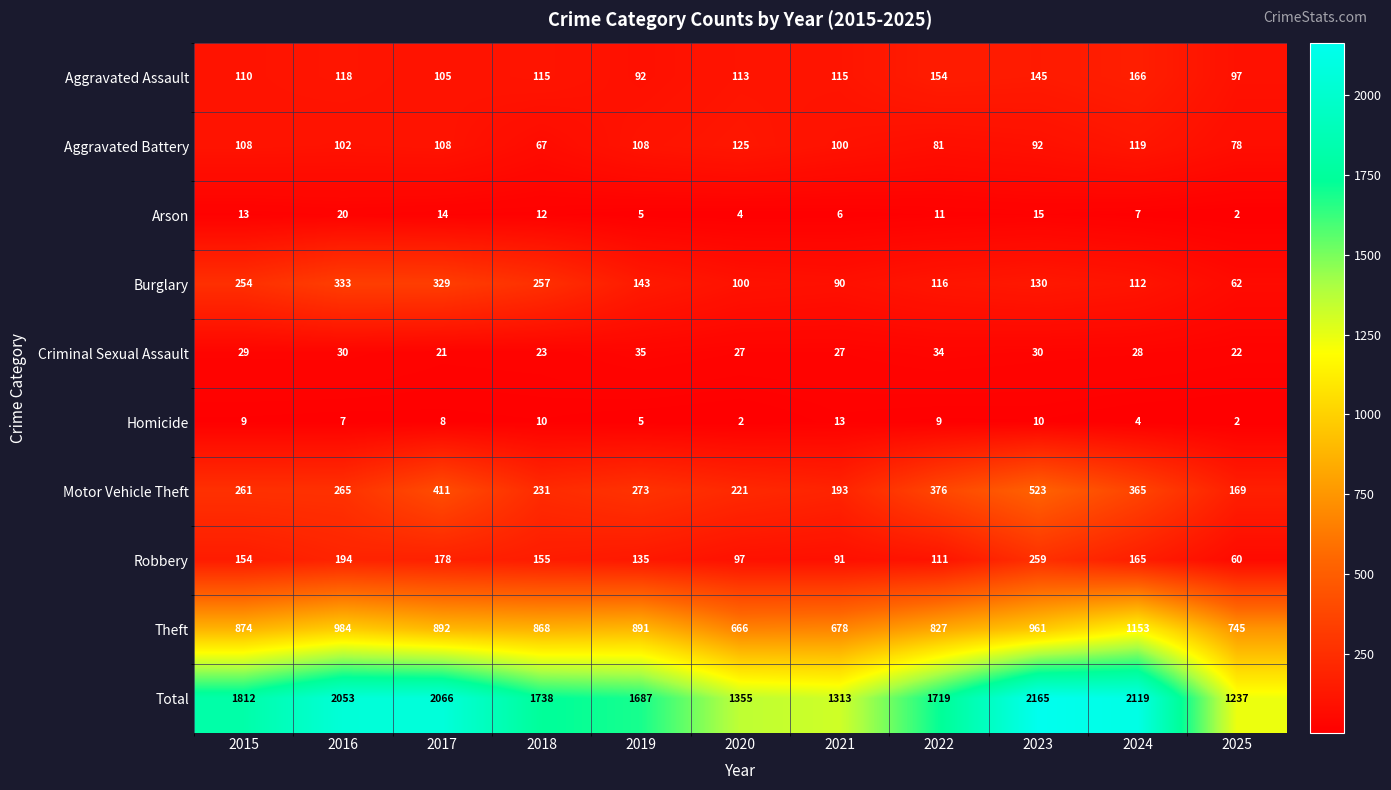

Which series has the largest range (max minus min)?

Total